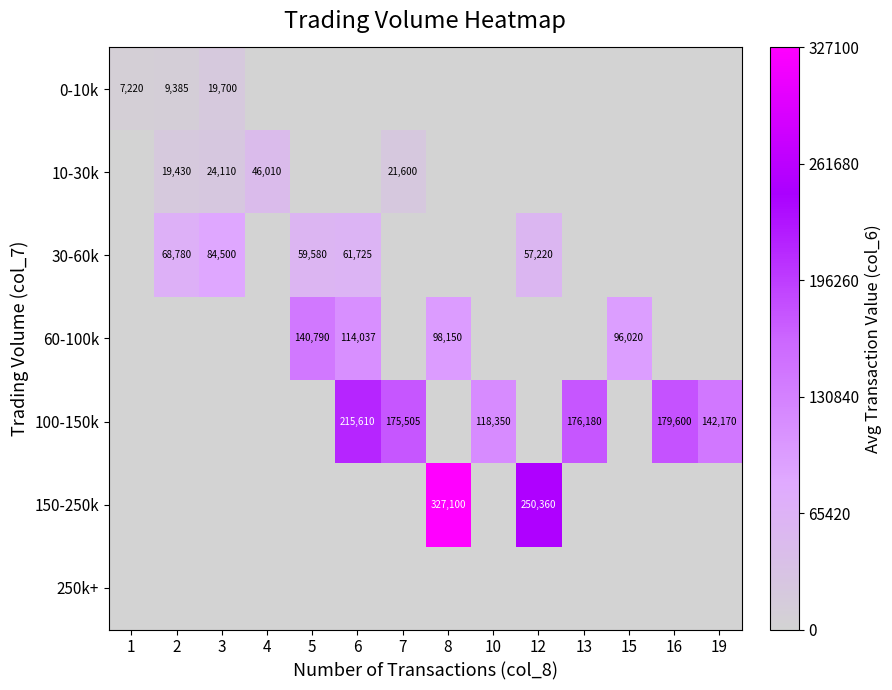

True or false: 150-250k has a value of 327100 at 8.

True